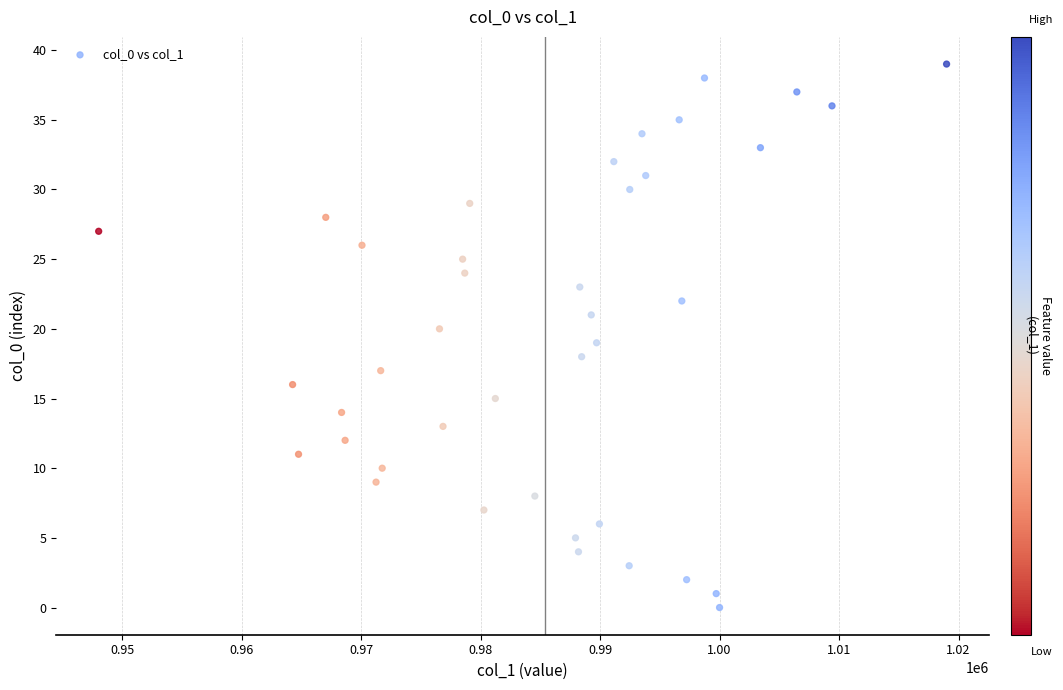

How many points are shown in the scatter plot?

40